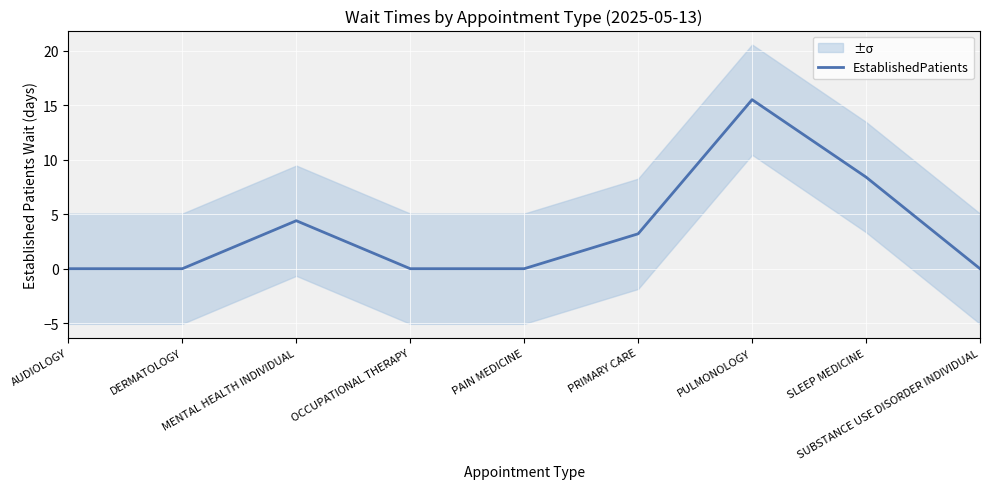

How many interior local peaks (higher than both neighbors) does the data have?

2